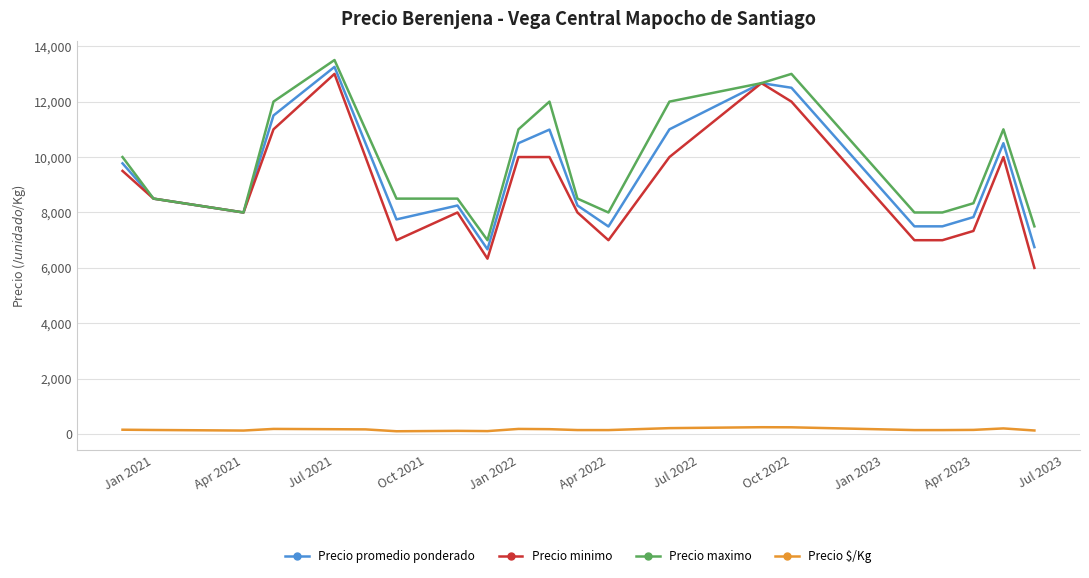

True or false: Precio maximo and Precio $/Kg cross at least once.

False